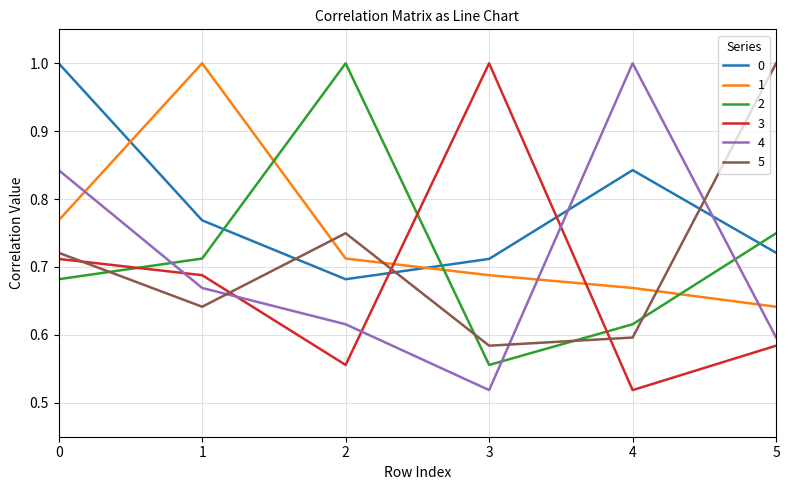

Is it true that 4 equals 1.0 at 4?

True